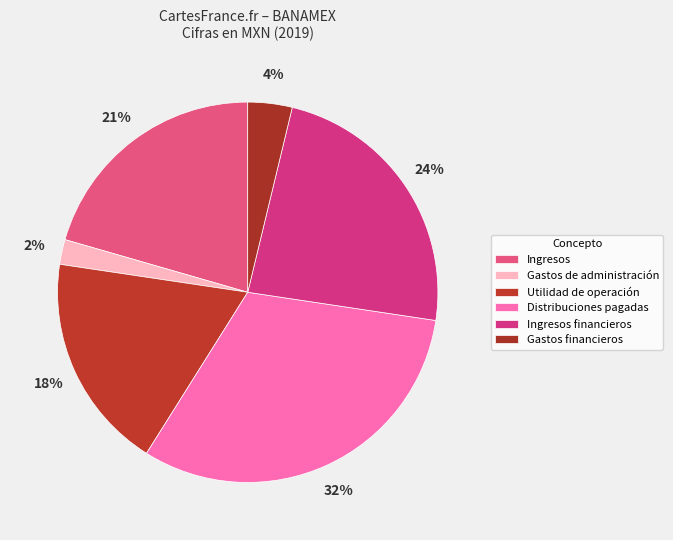

What is the change in value from Ingresos to Gastos financieros?

-43807000